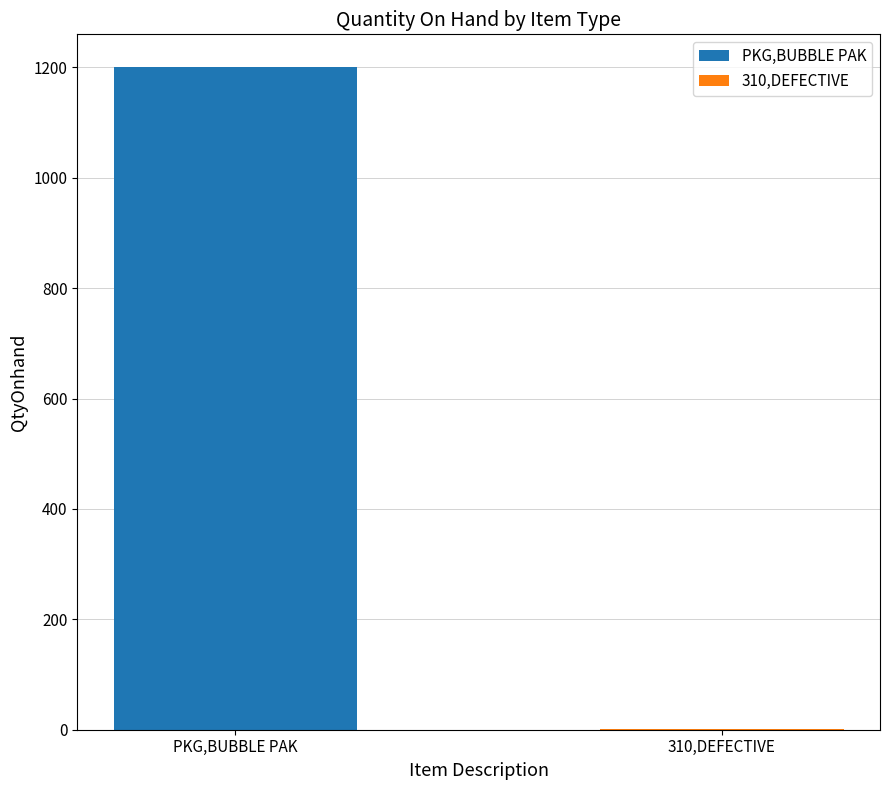

What is the difference between the maximum and minimum values?

1199